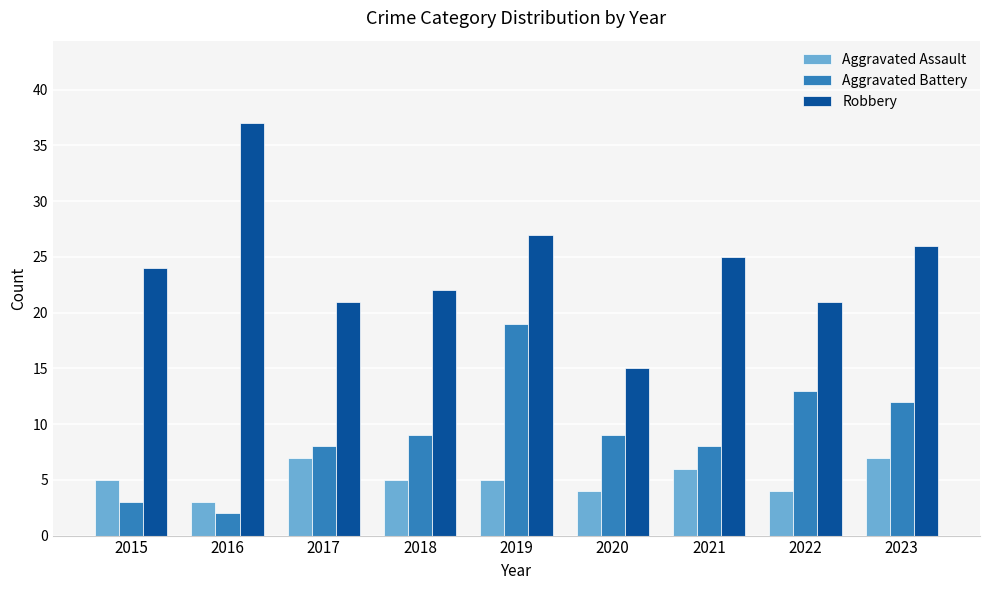

Which series has the largest total across all categories?

Robbery